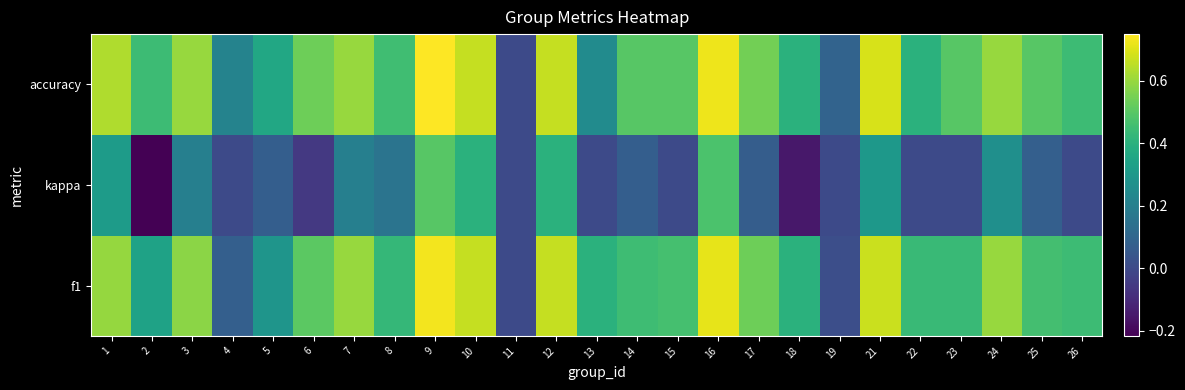

At how many categories does at least one series exceed 0?

24